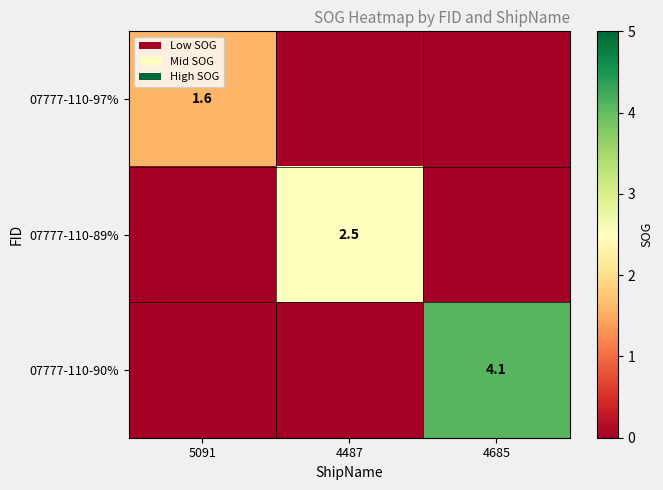

The 07777-110-97% series shows 1.6 at 5091. True or false?

True